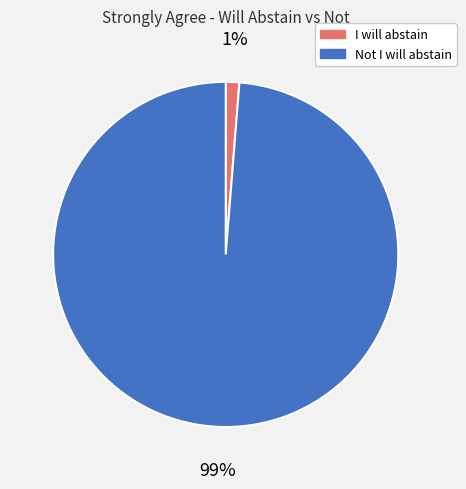

Combined, do I will abstain and Not I will abstain account for over 50%?

Yes